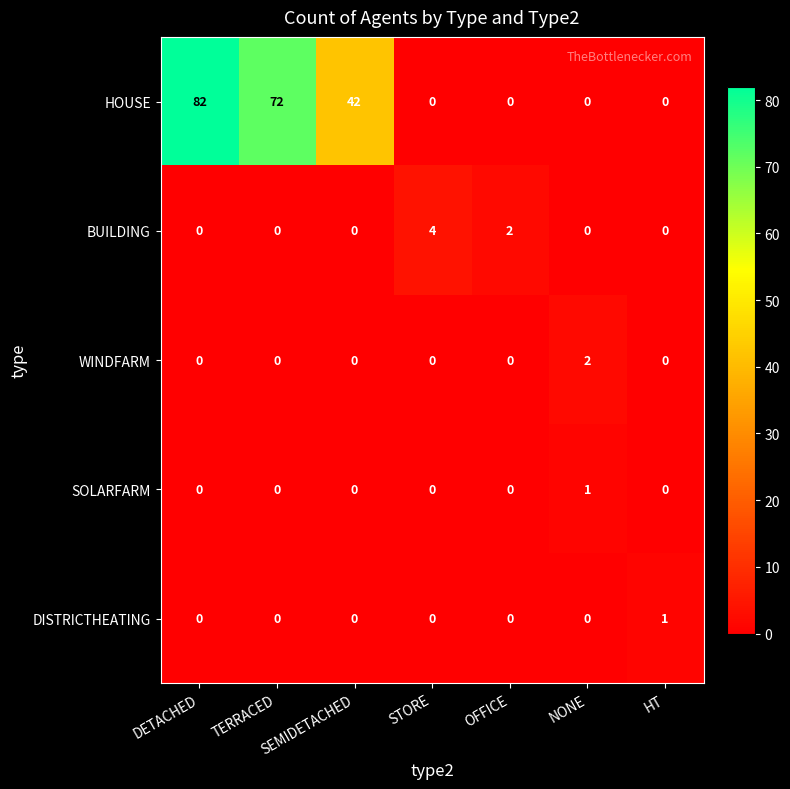

Which category has the highest value across all series?

DETACHED